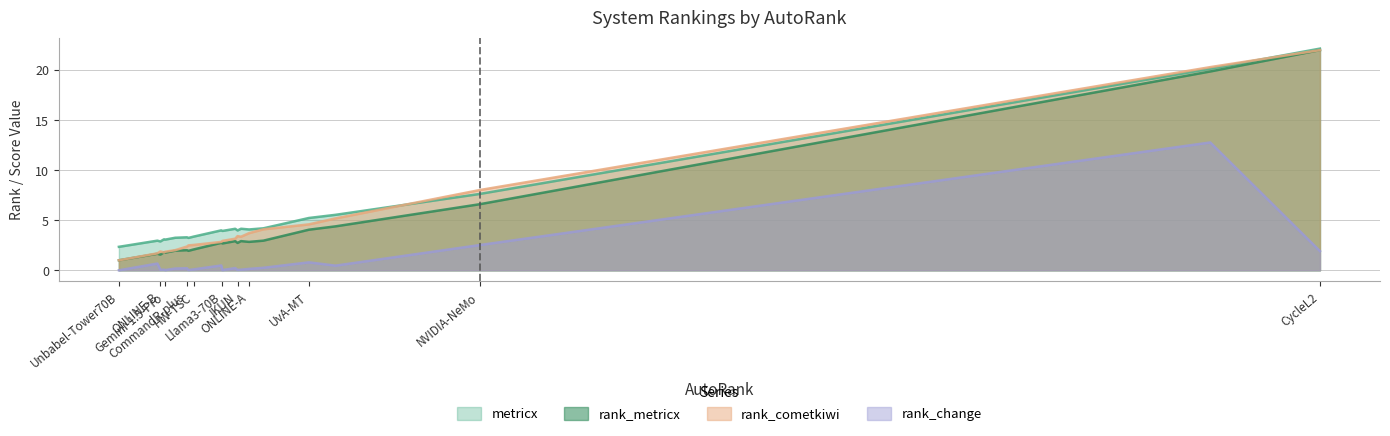

What is the difference between the maximum and minimum values in the rank_cometkiwi series?

21.0